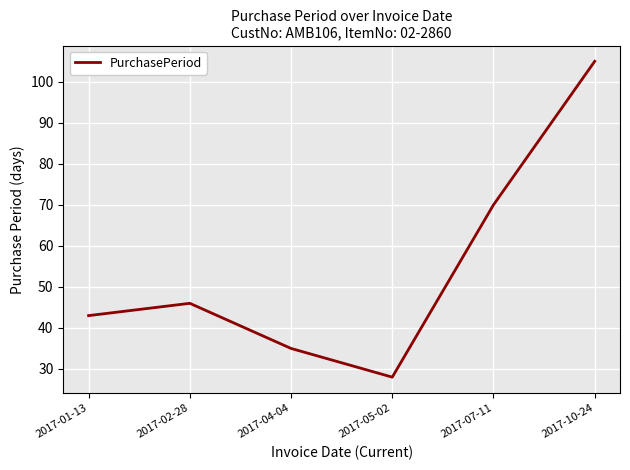

Where is the first local maximum?

2017-02-28